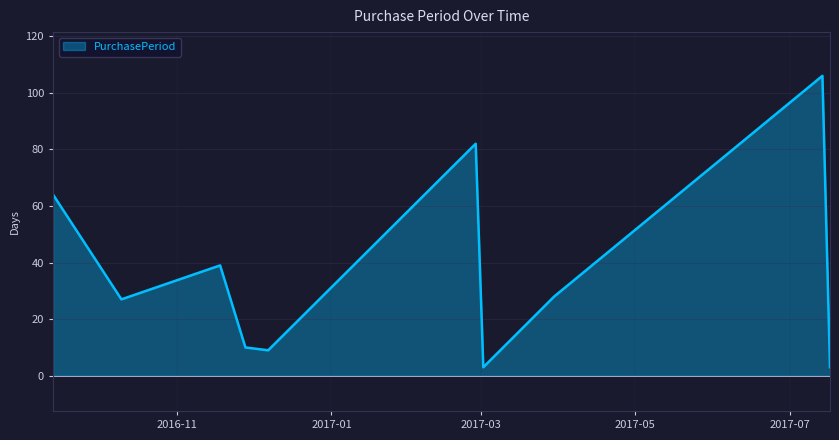

What is the sum of all values?

371